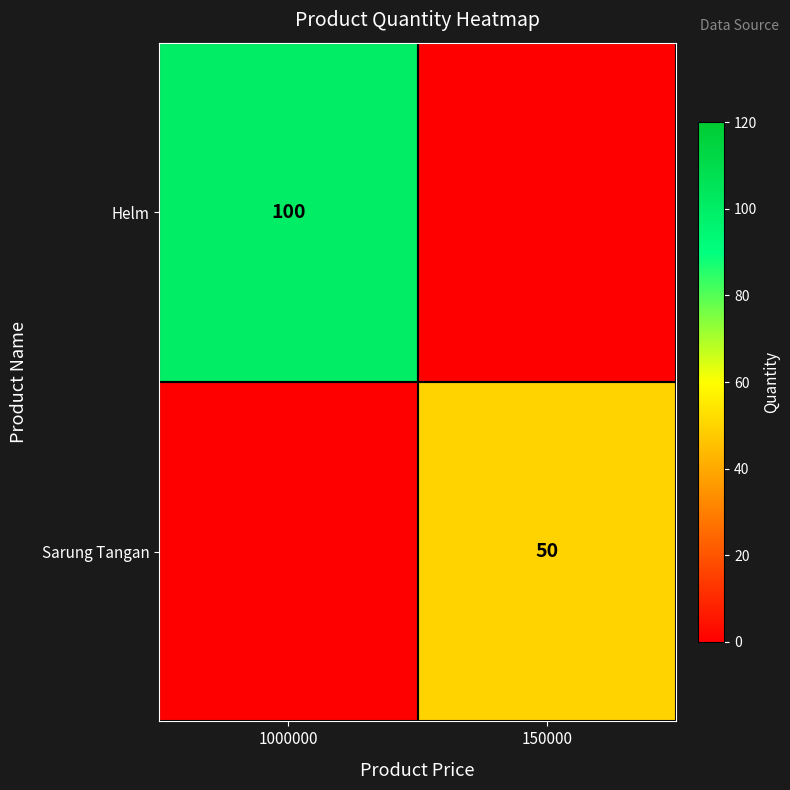

The Helm series shows 100 at 1000000. True or false?

True